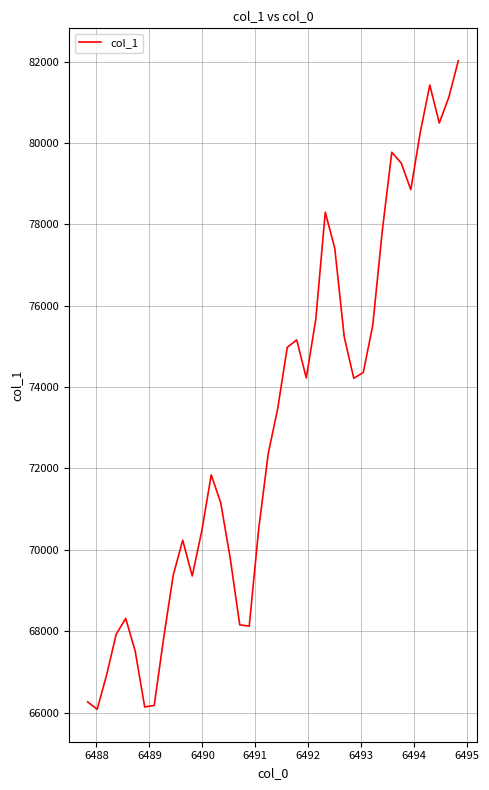

What is the smallest value displayed?

66081.1